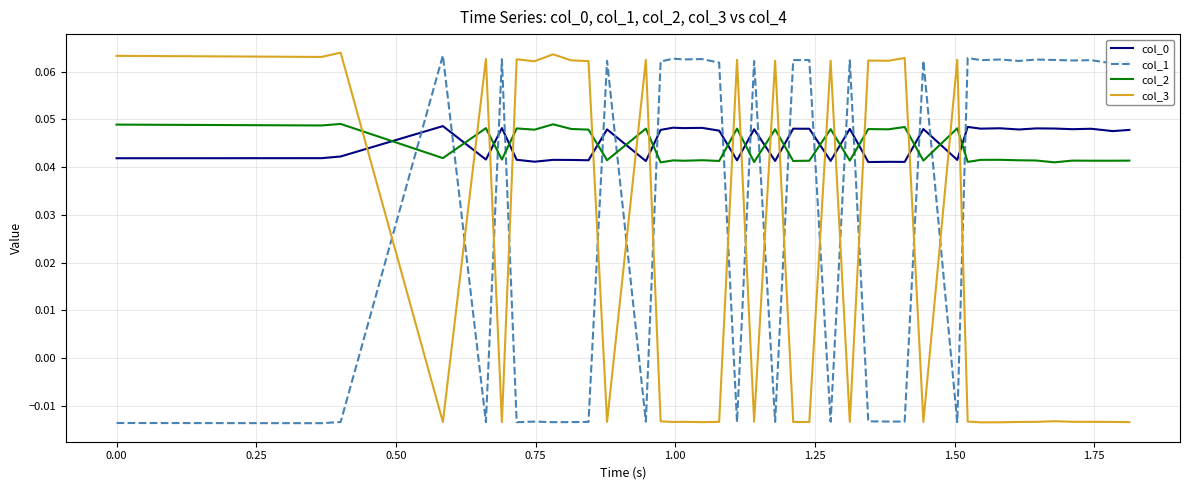

In col_2, how many points are higher than both neighbors (excluding endpoints)?

15